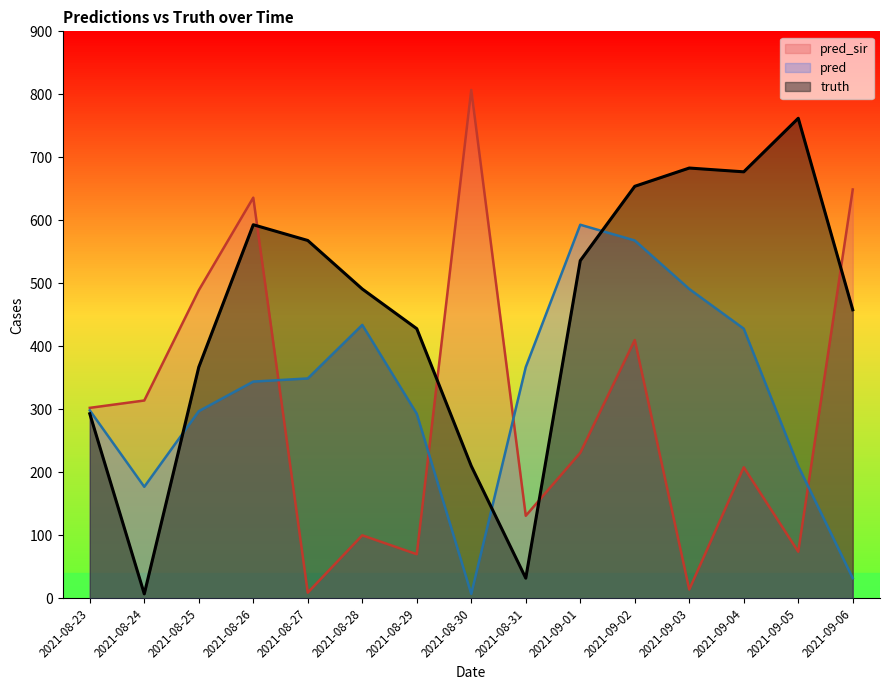

What are all the series names shown in the legend?

pred_sir, pred, truth